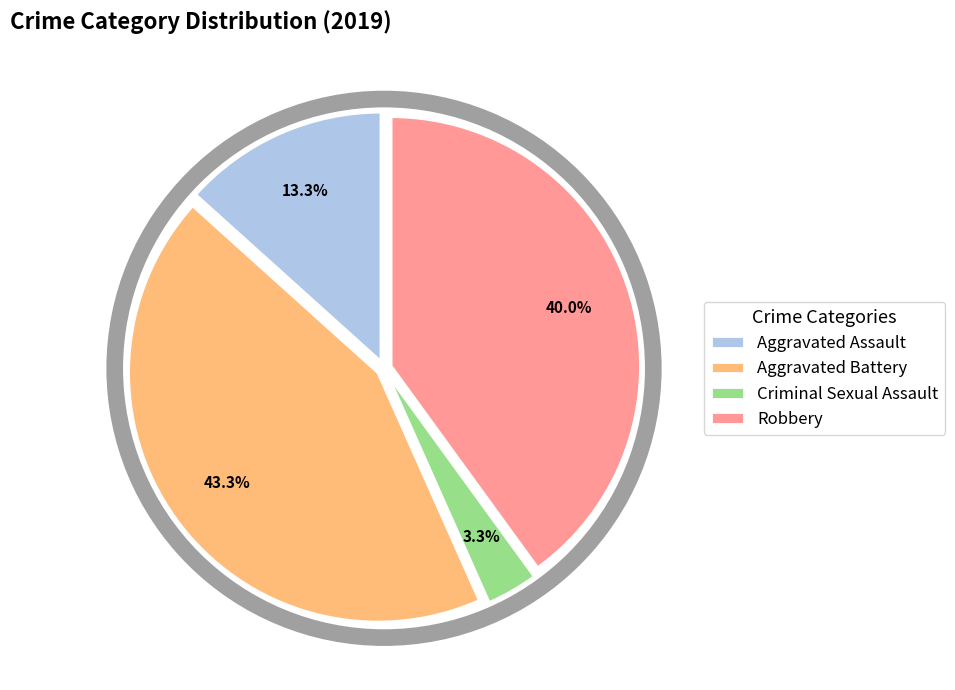

Is it true that Criminal Sexual Assault is 3% of the pie?

True